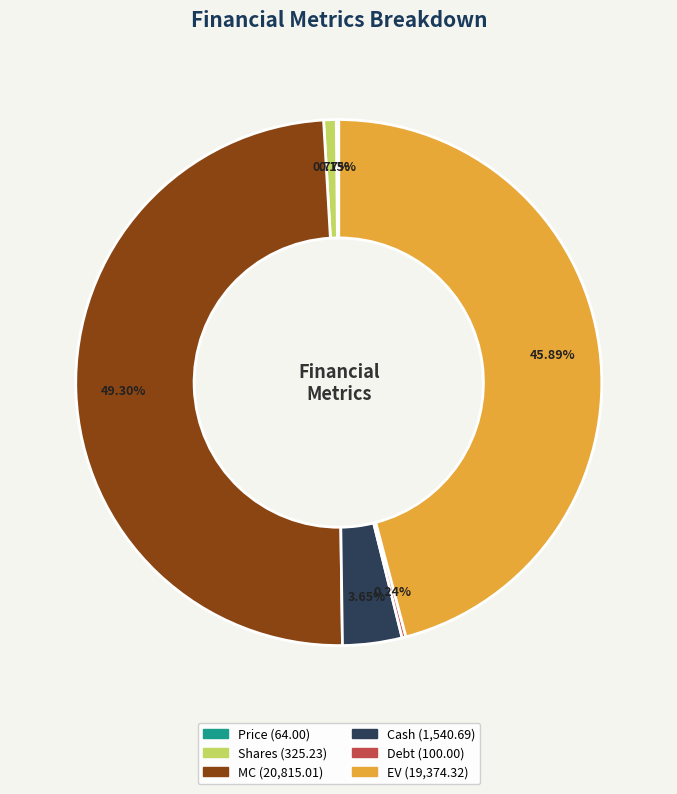

Which category has the biggest portion of the pie?

MC